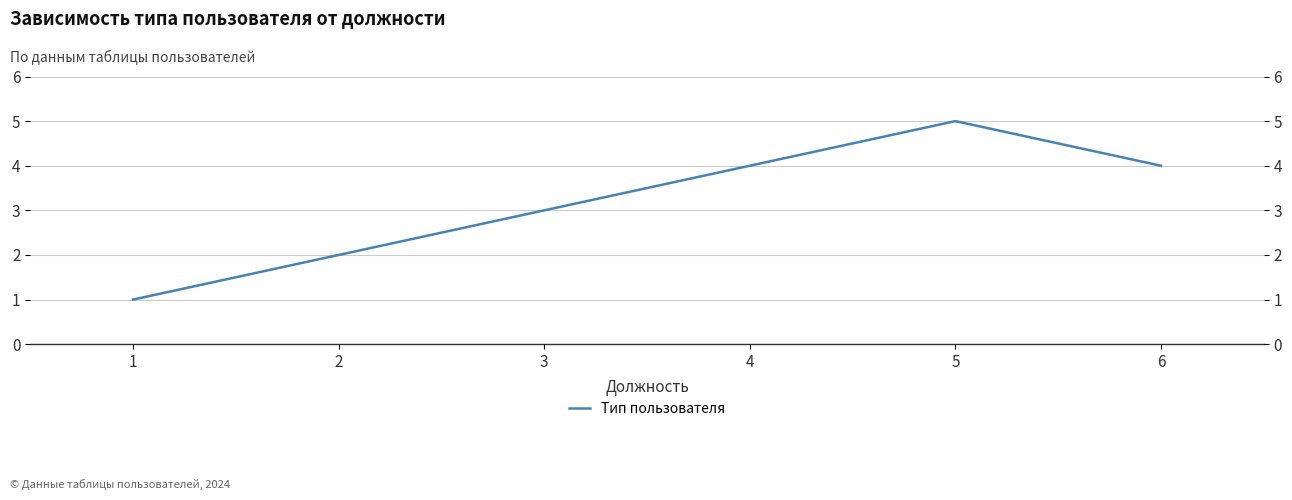

What is the sum of the values at 3 and 5?

8